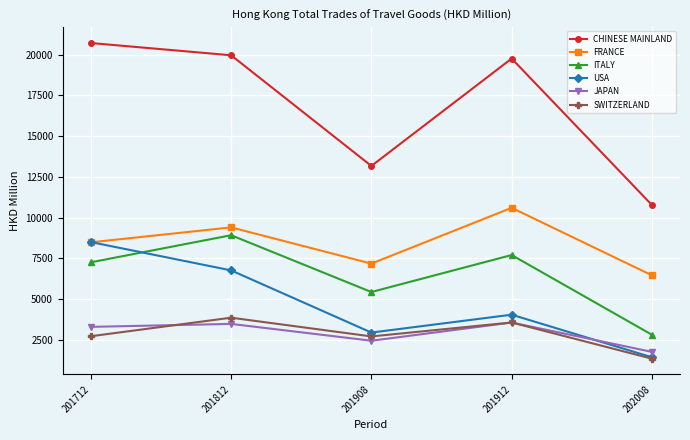

Which label corresponds to the smallest value in the chart?

202008